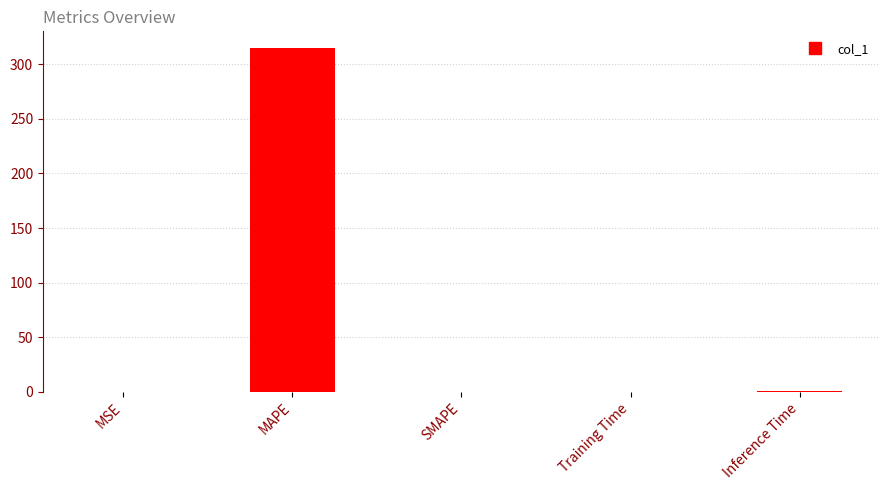

What is the change in value from MAPE to SMAPE?

-314.5